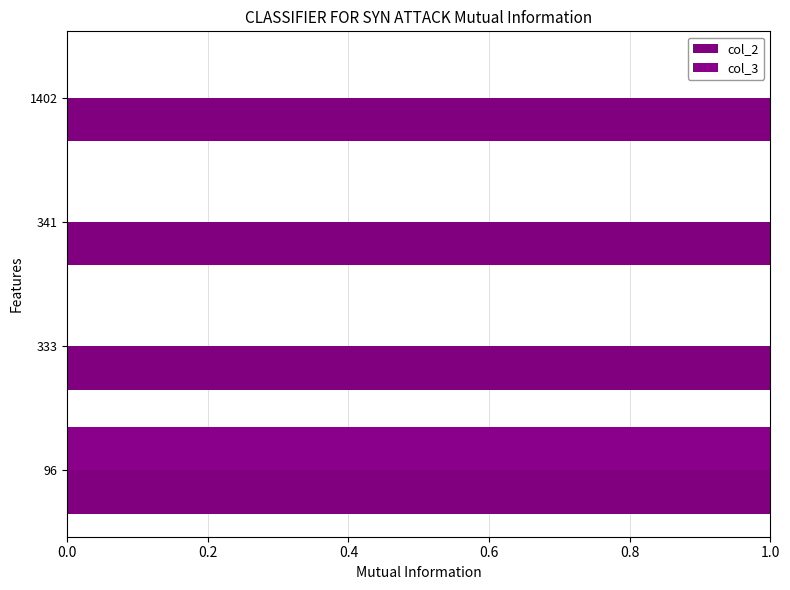

Are the bars grouped side by side (vs. stacked)?

Yes